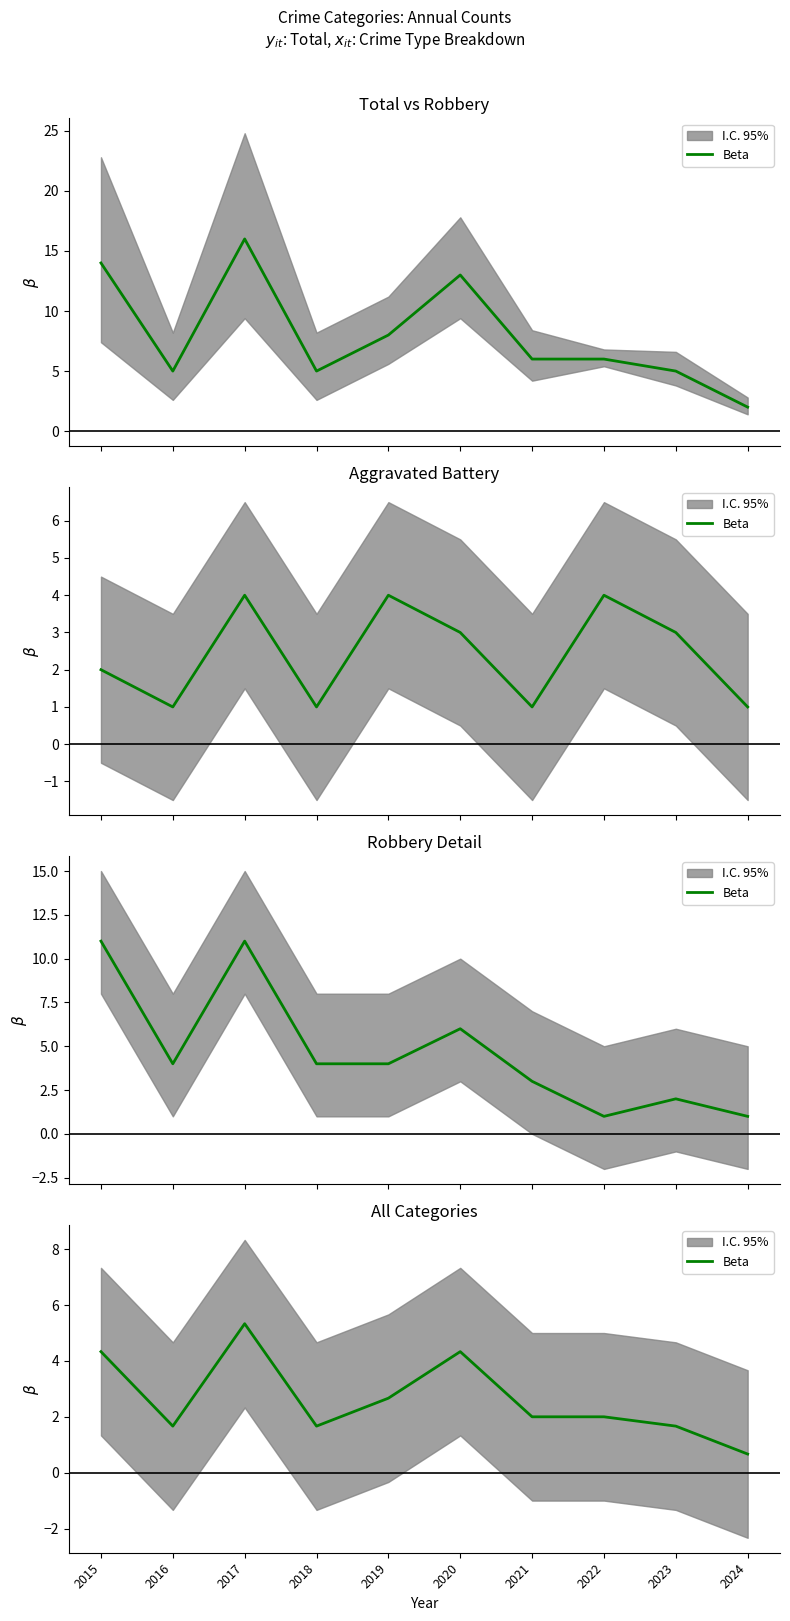

What is the difference between the maximum and minimum values?

4.7